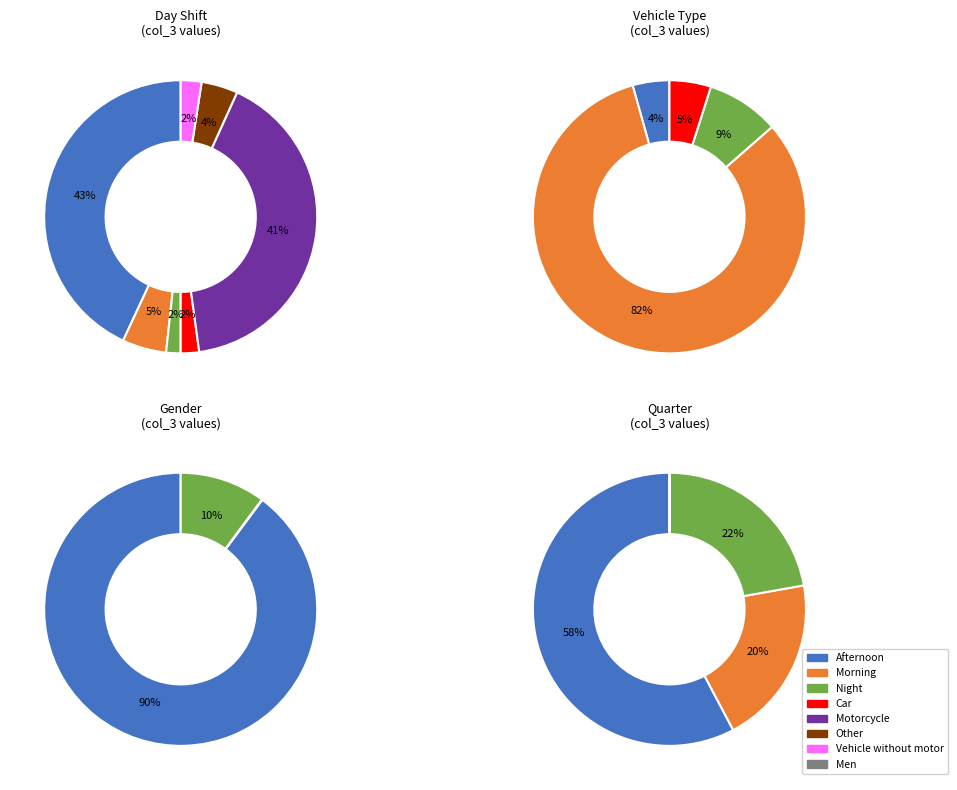

To the nearest percent, what portion does Morning represent?

5%